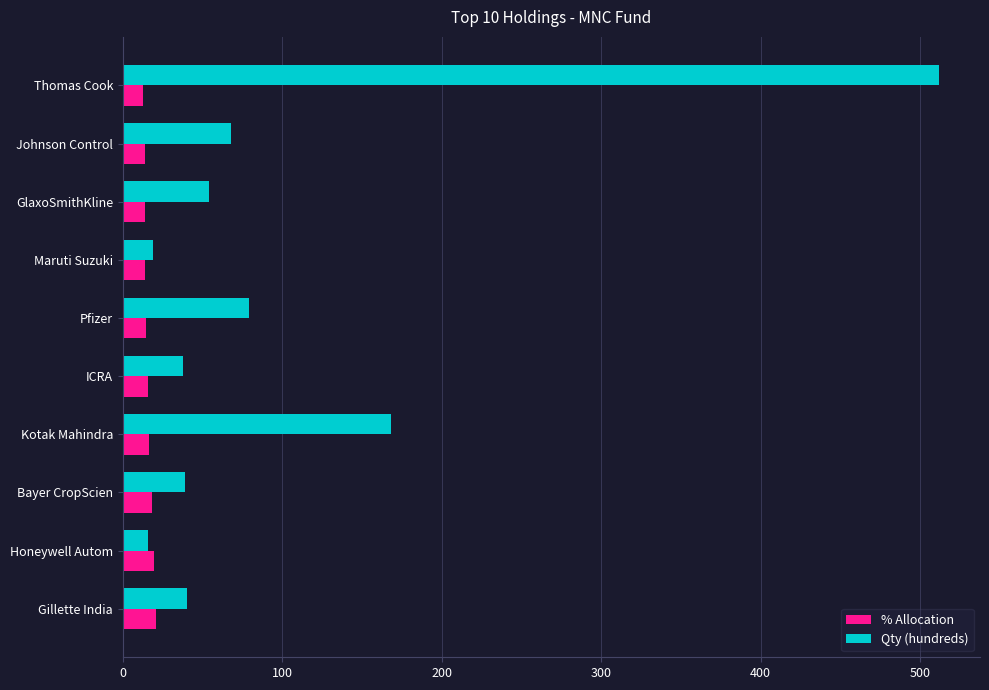

Which series has the largest range (max minus min)?

Qty (hundreds)